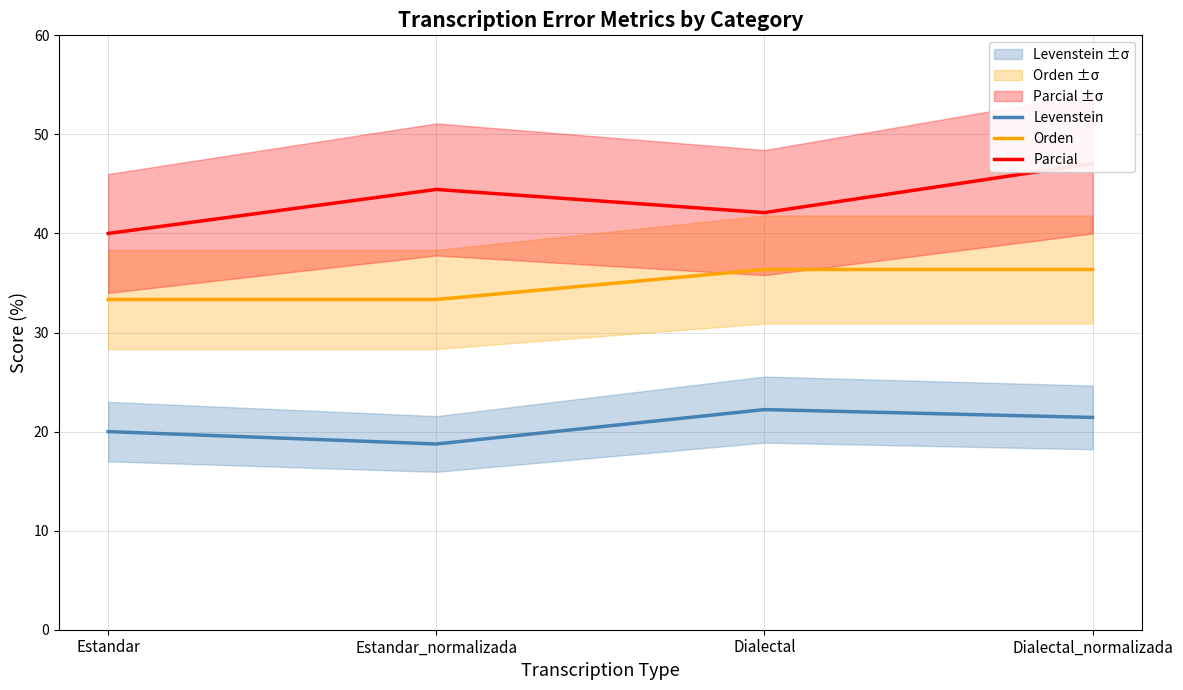

How many values in the Orden series exceed 36?

2